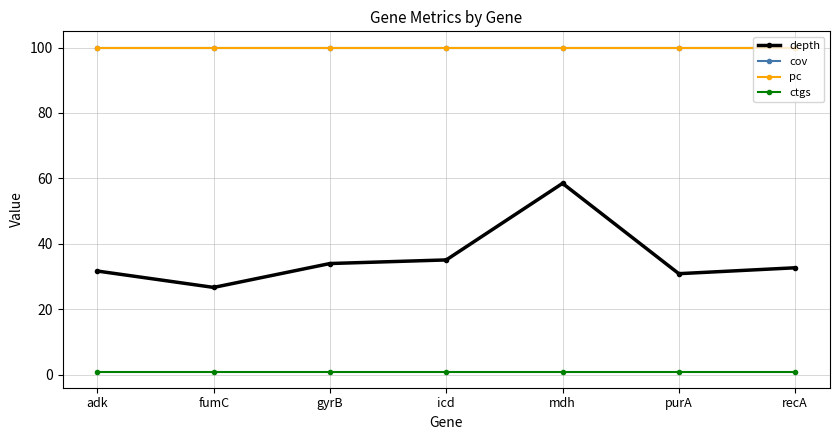

How many interior local valleys does the depth series have?

2